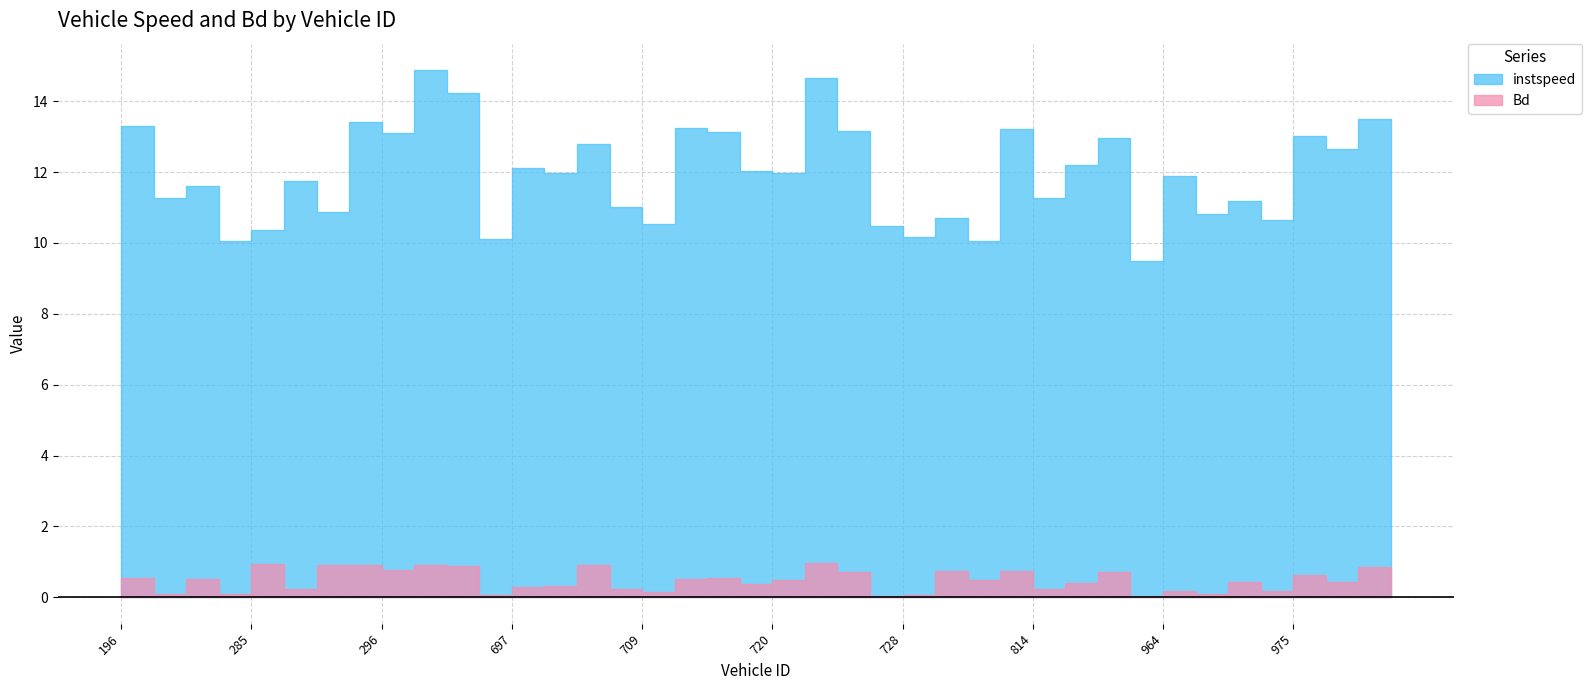

Reading left to right, transcribe all the data shown in this chart.

instspeed: 13.3	11.3	11.6	10.0	10.4	11.7	10.9	13.4	13.1	14.9	14.2	10.1	12.1	12.0	12.8	11.0	10.5	13.2	13.1	12.0	12.0	14.6	13.2	10.5	10.2	10.7	10.0	13.2	11.3	12.2	13.0	9.5	11.9	10.8	11.2	10.6	13.0	12.7	13.5	12.4
Bd: 0.5	0.1	0.5	0.1	0.9	0.2	0.9	0.9	0.8	0.9	0.9	0.1	0.3	0.3	0.9	0.2	0.2	0.5	0.5	0.4	0.5	1.0	0.7	0.0	0.1	0.7	0.5	0.8	0.2	0.4	0.7	0.0	0.2	0.1	0.4	0.2	0.6	0.4	0.9	0.5